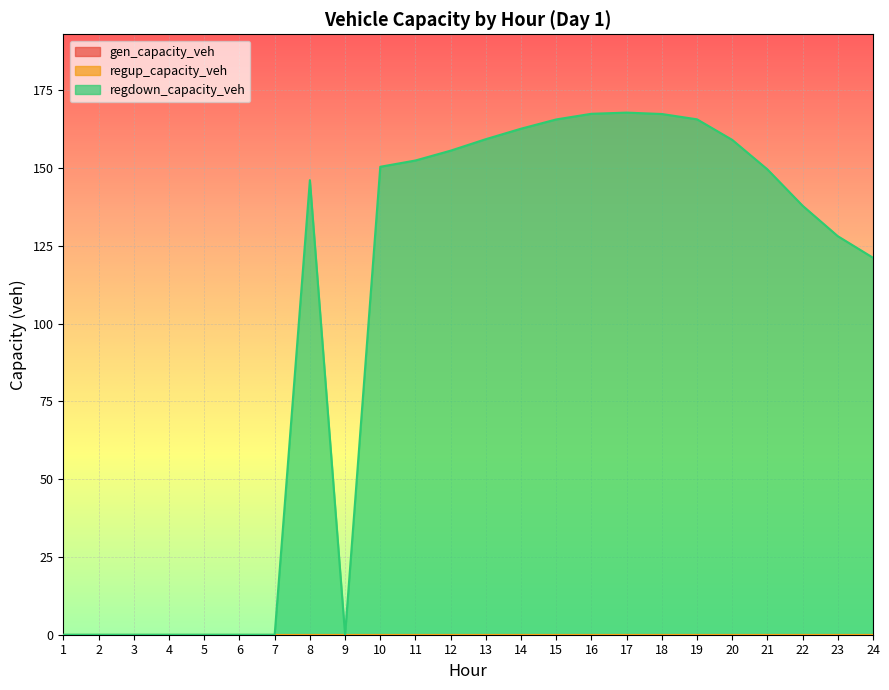

True or false: gen_capacity_veh and regdown_capacity_veh intersect in this chart.

False